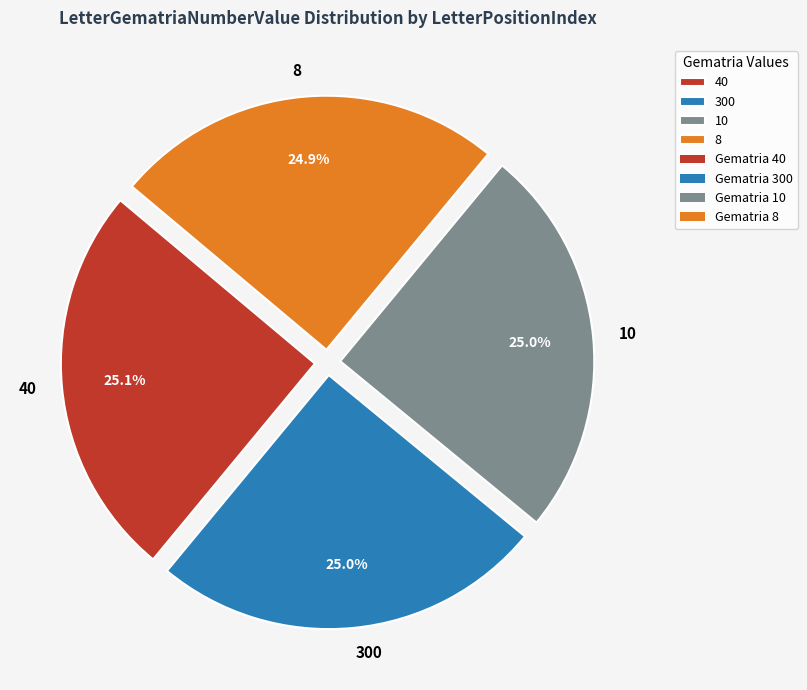

What portion of the pie excludes 10?

75.0%